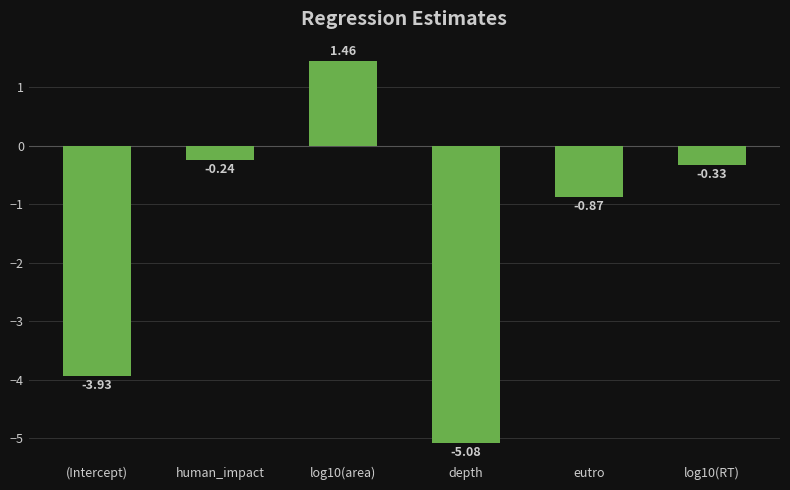

Which category has the lowest value across all series?

depth